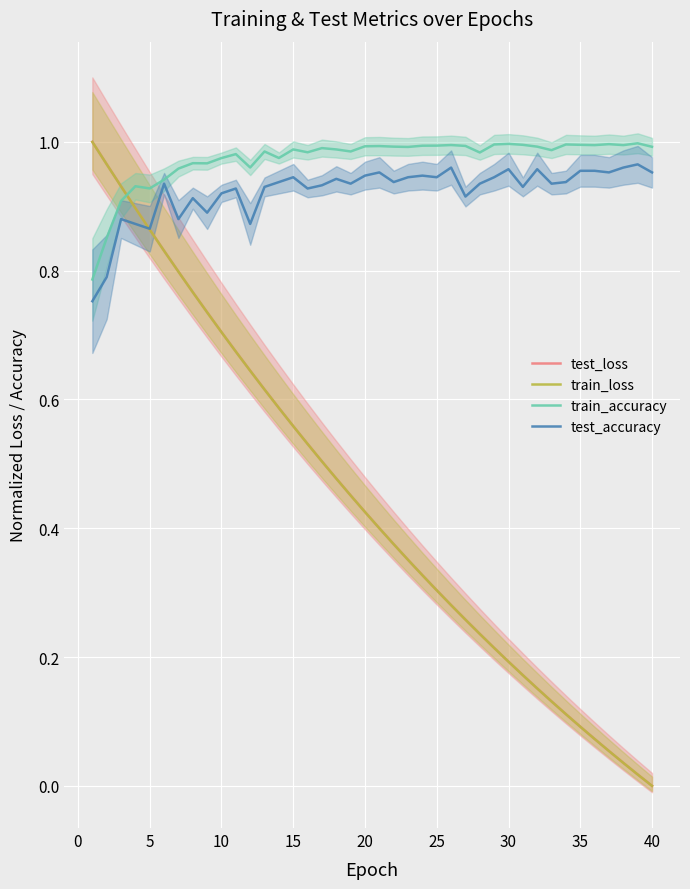

Count the number of categories in the chart.

40